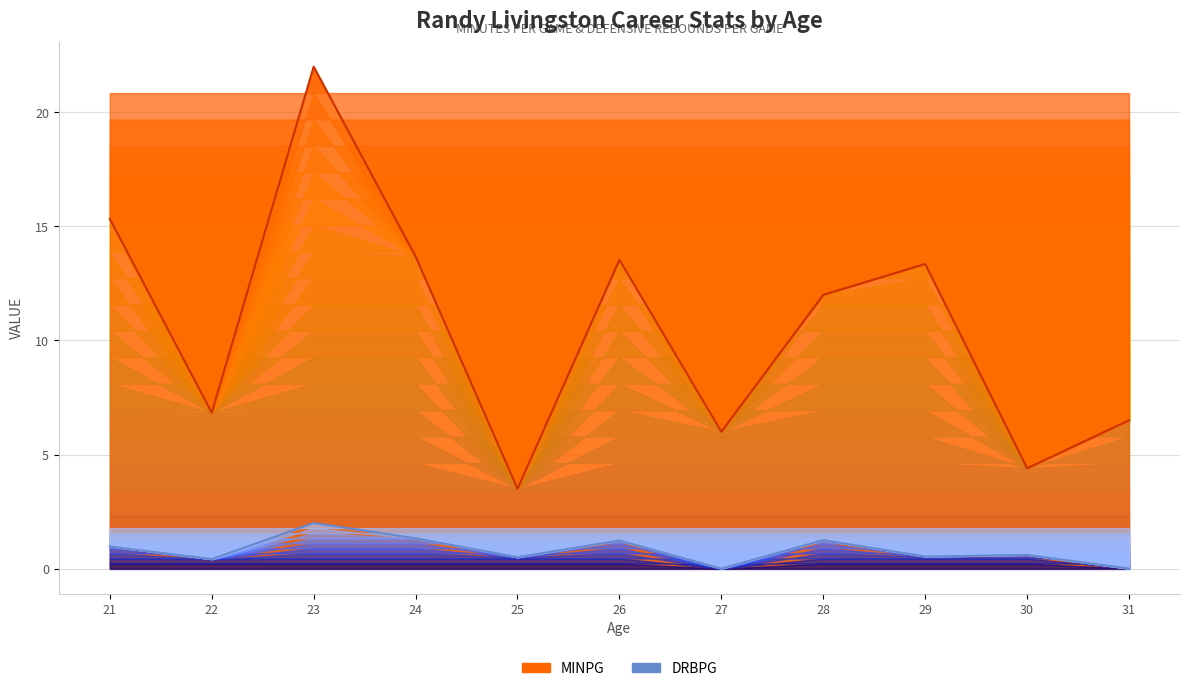

Which has a higher value, 22 or 26?

26